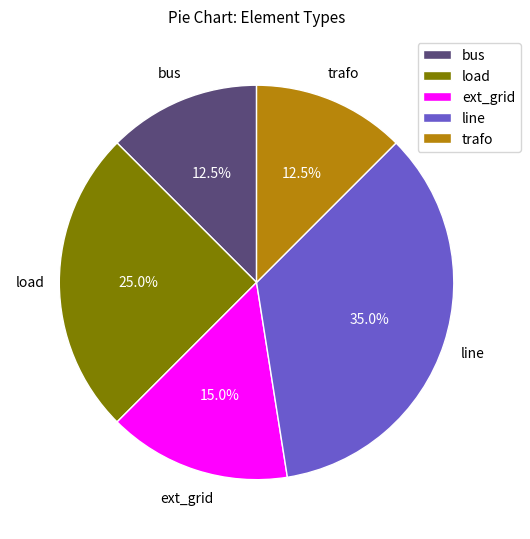

Between ext_grid and load, which is larger?

load